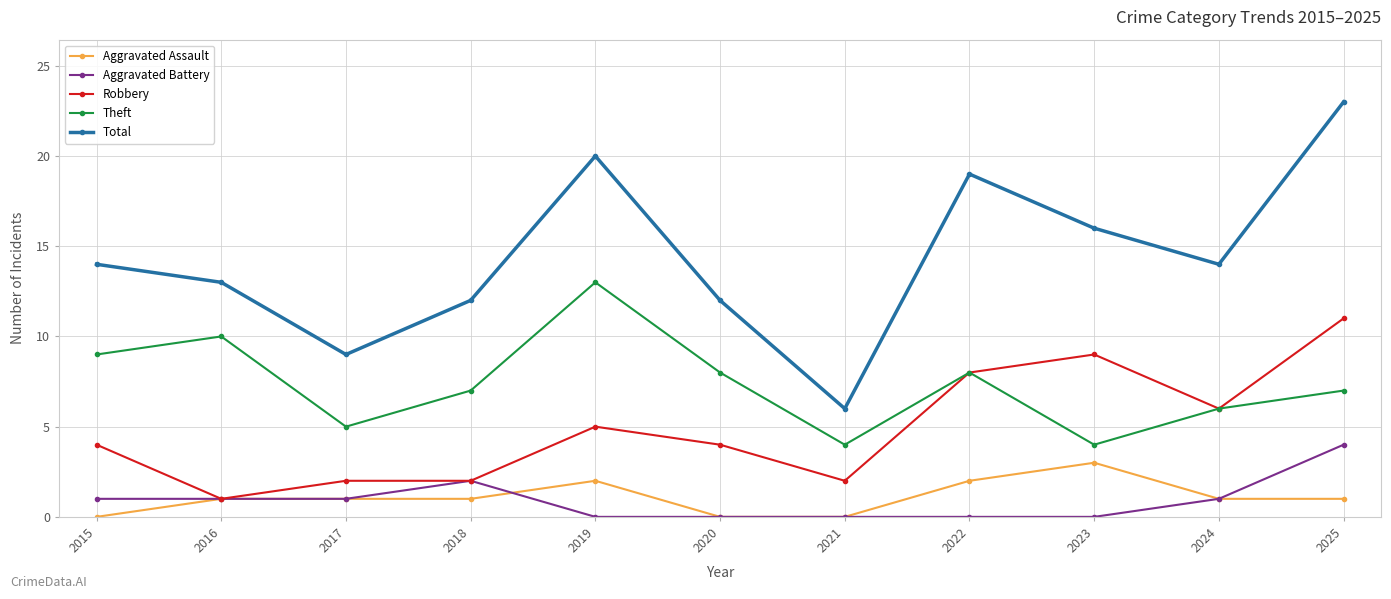

Which series has the widest spread of values?

Total